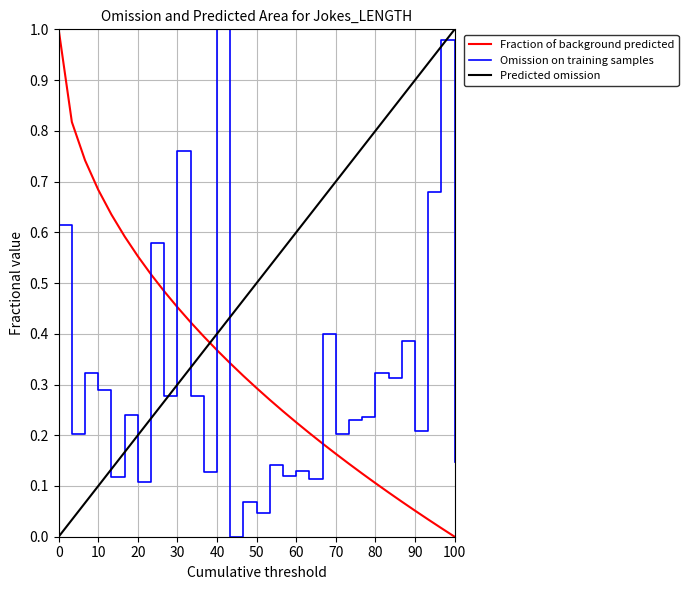

Rank the series by their average value, from lowest to highest.

Omission on training samples, Fraction of background predicted, Predicted omission